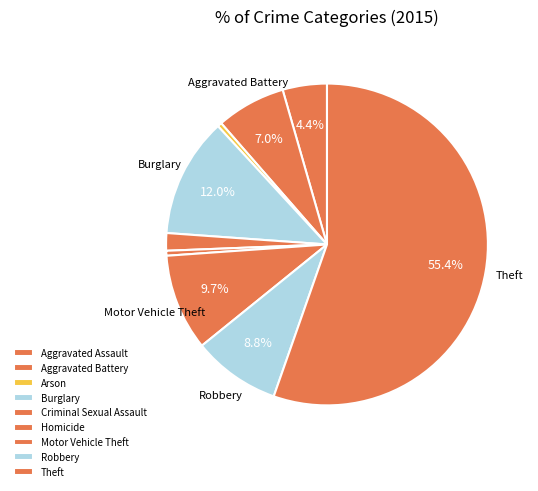

Which category accounts for the majority?

Theft